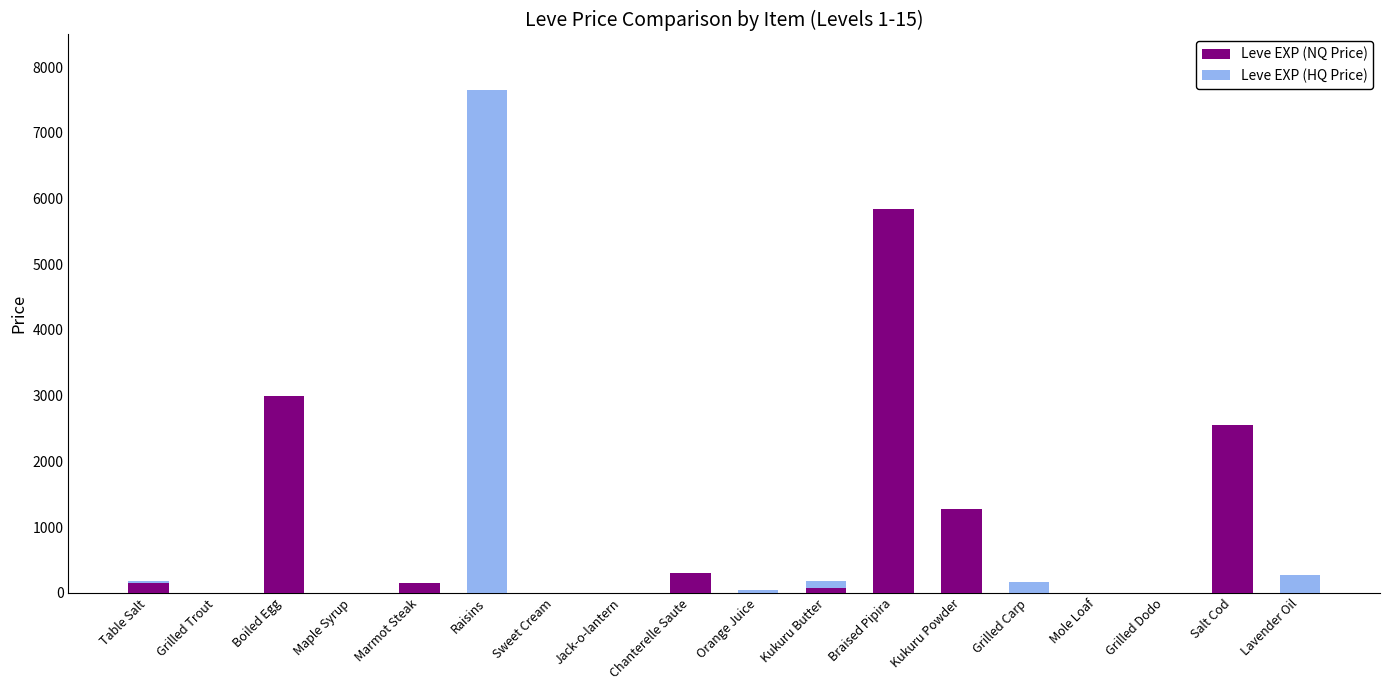

The value of Leve EXP (NQ Price) at Maple Syrup is 0.0. True or false?

True